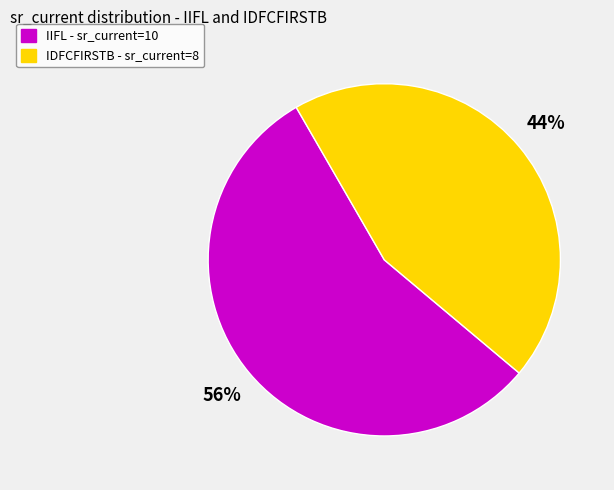

To the nearest percent, what percentage of the pie is IDFCFIRSTB?

44%